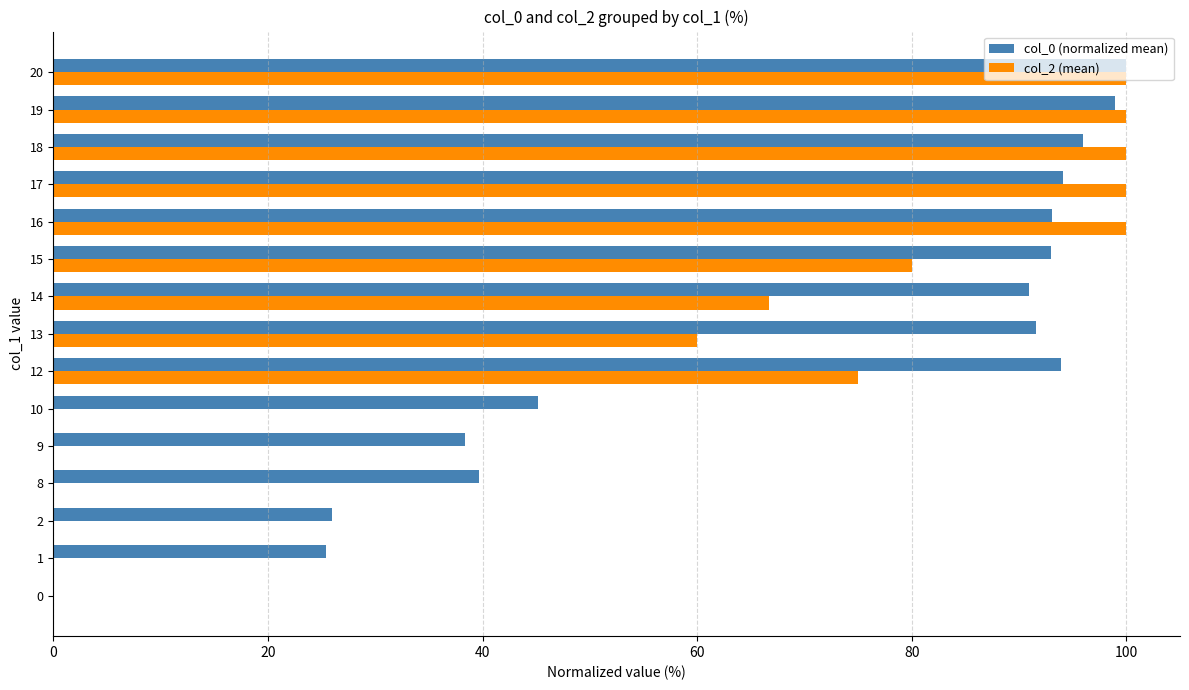

What are all the series names shown in the legend?

col_0 (normalized mean), col_2 (mean)